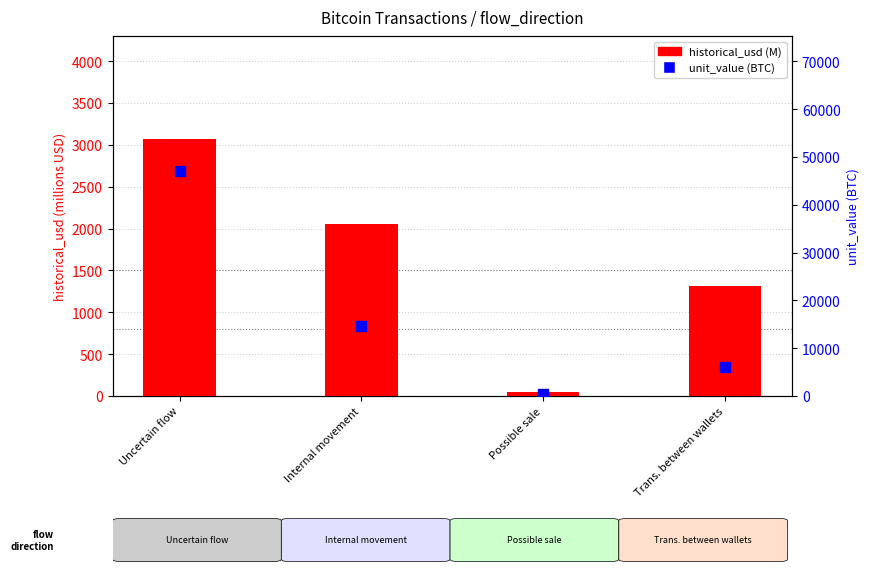

What are all the series names shown in the legend?

historical_usd (M), unit_value (BTC)